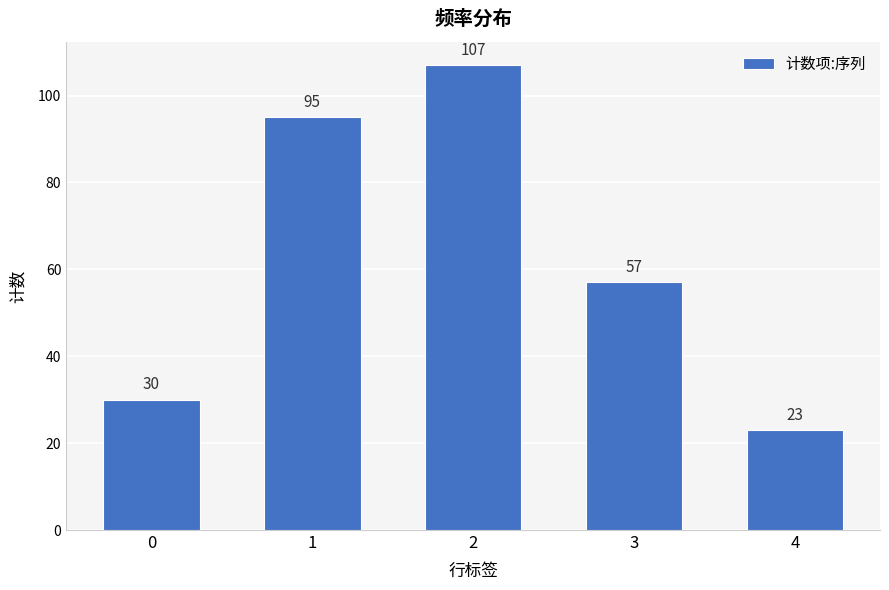

How many bars are there in total?

5